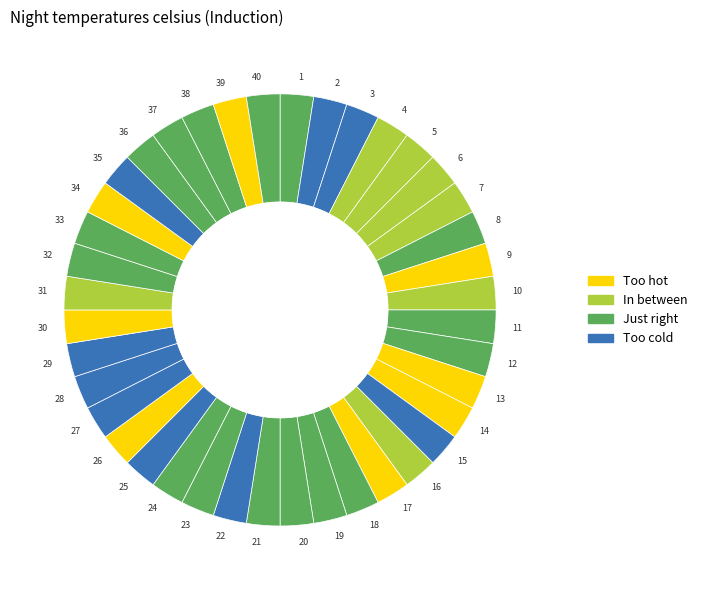

Does any single category account for the majority?

No